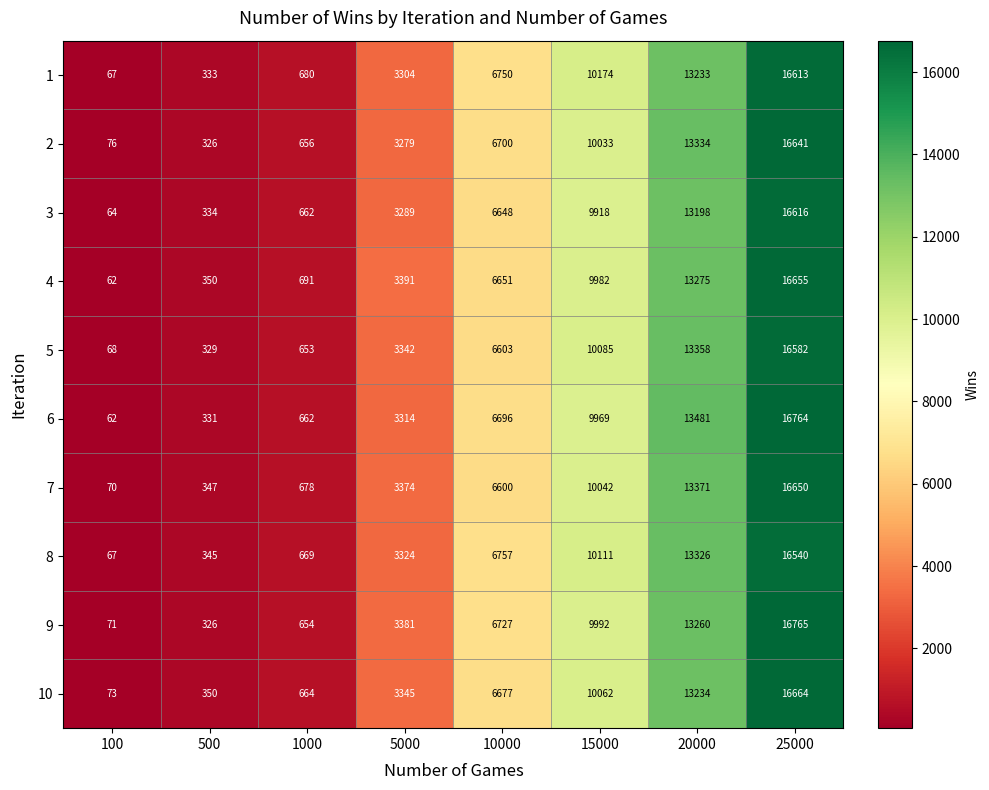

What is the spread (max minus min) of values at 500?

24